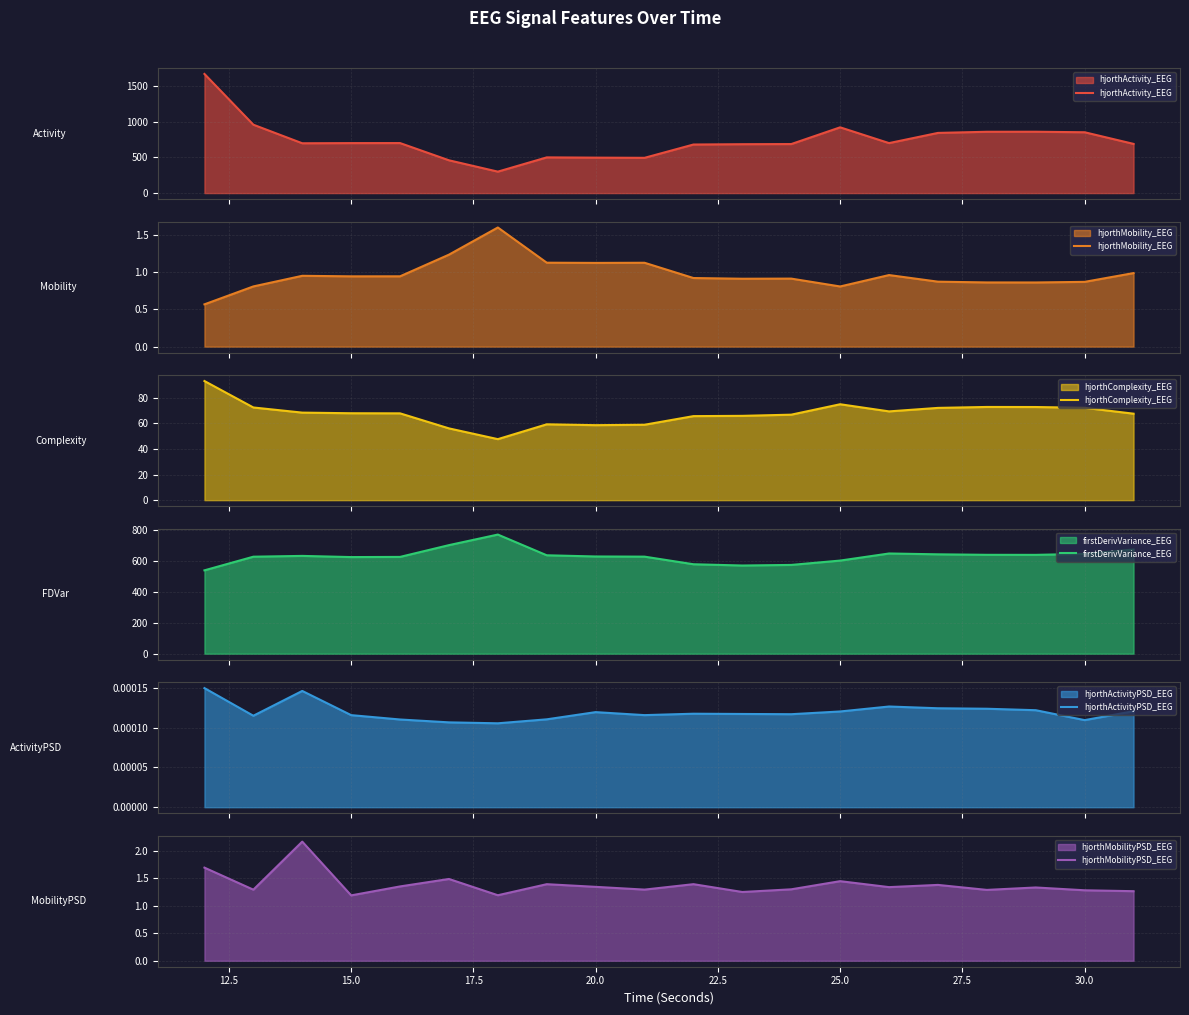

What is the minimum value for hjorthActivity_EEG?

300.9